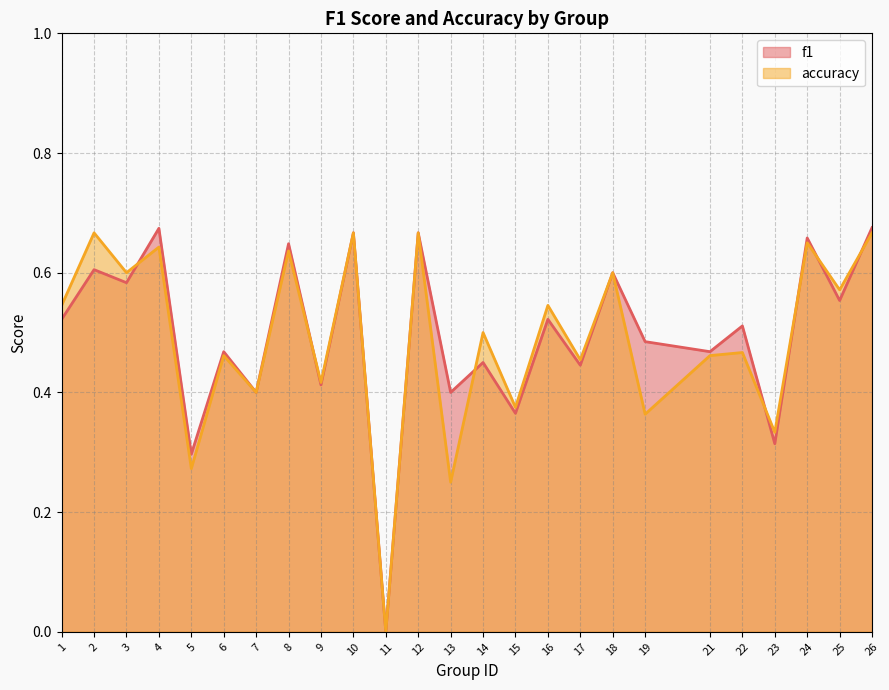

How many lines are shown in the chart?

2